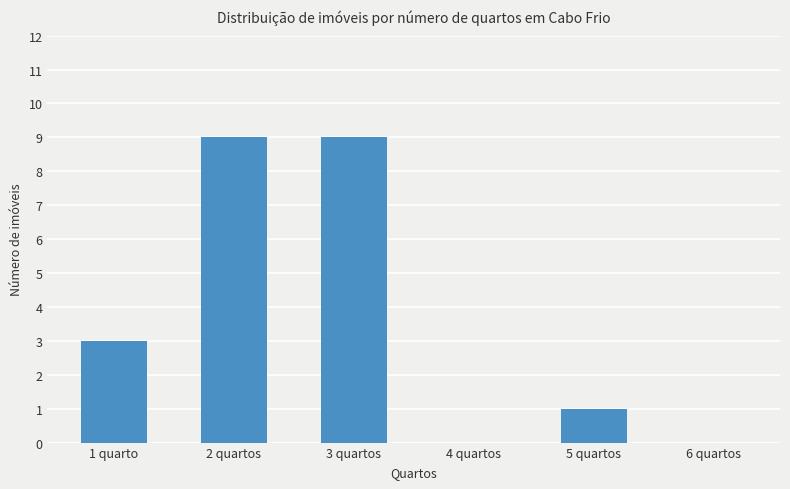

Count the number of categories in the chart.

6